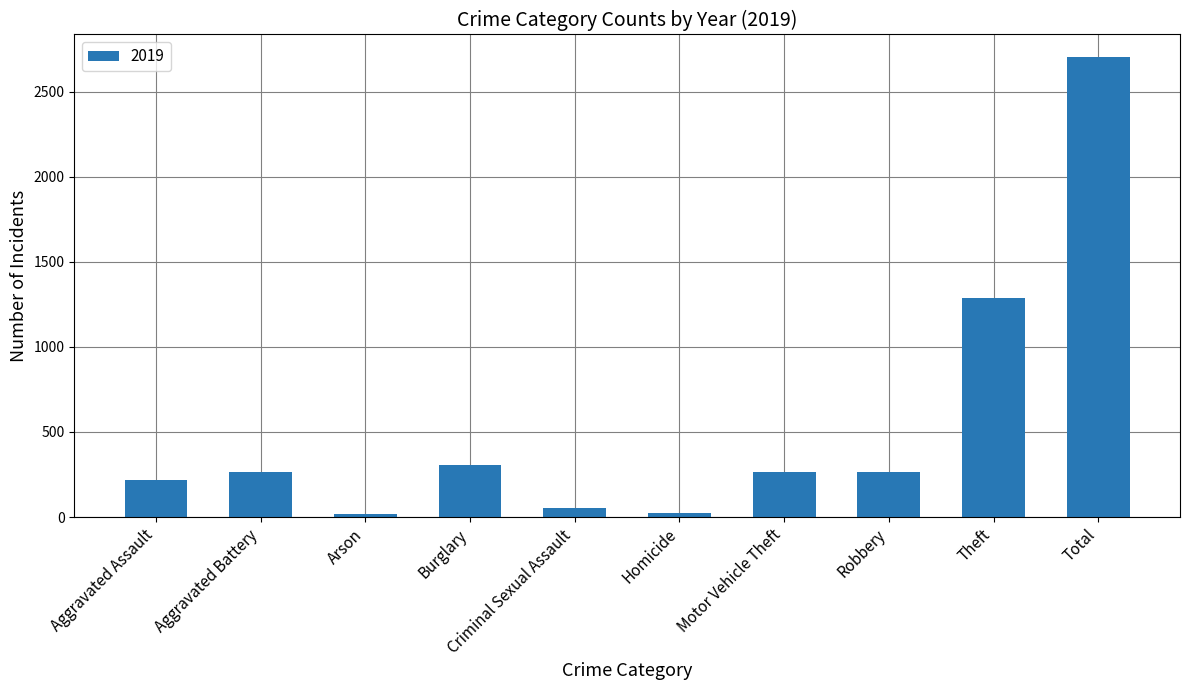

Which label corresponds to the largest value in the chart?

Total